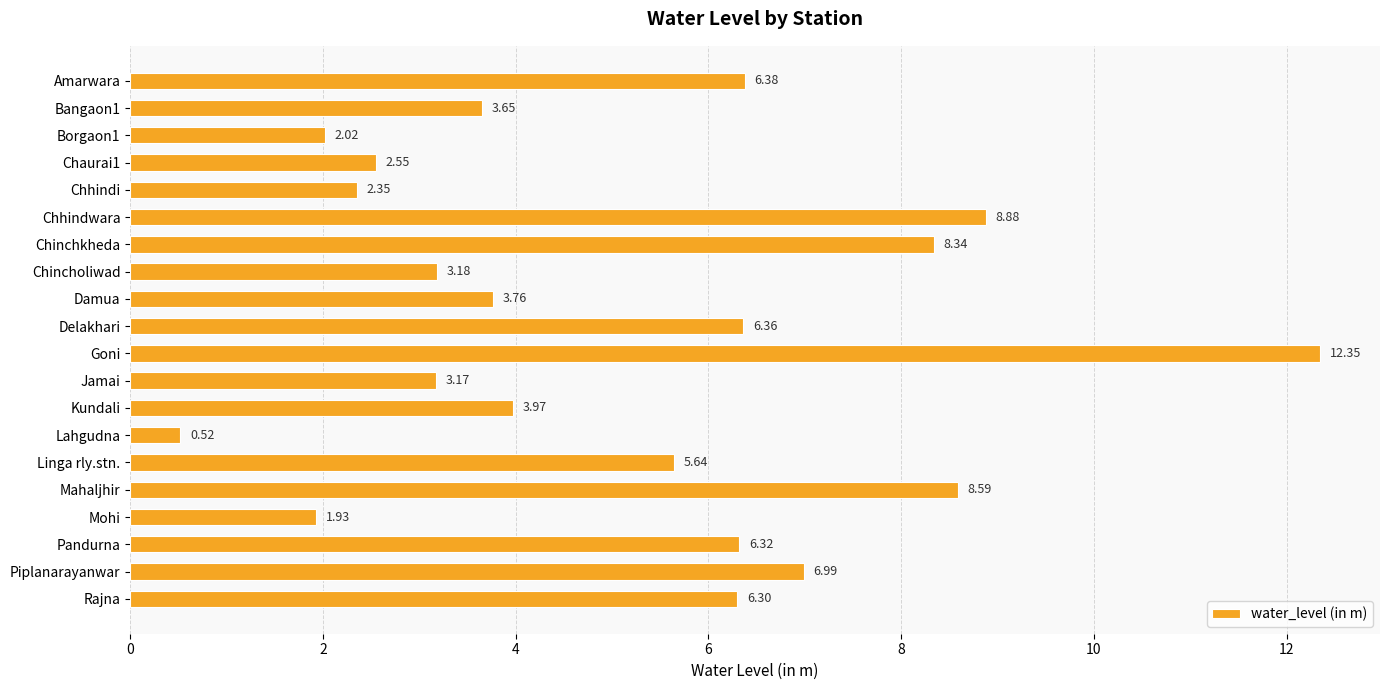

What is the sum of the values at Chhindwara and Rajna?

15.2